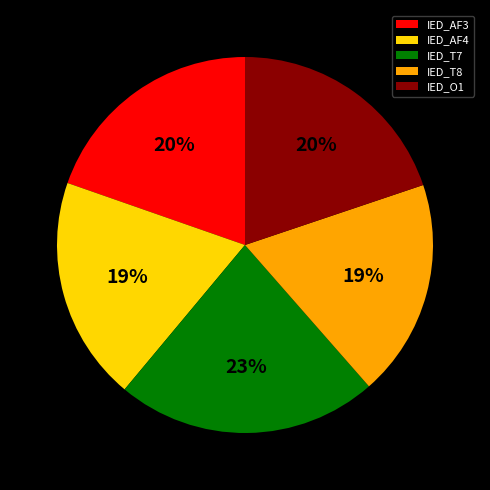

To the nearest percent, what is the average slice percentage?

20%